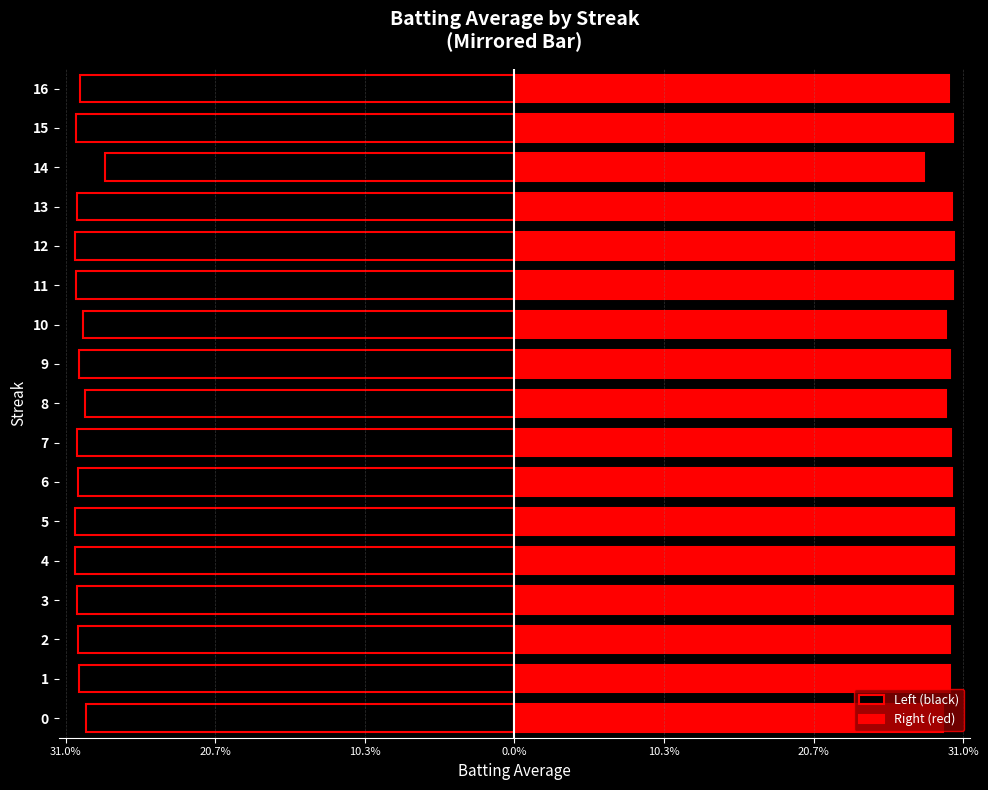

What are all the series names shown in the legend?

Left (black), Right (red)